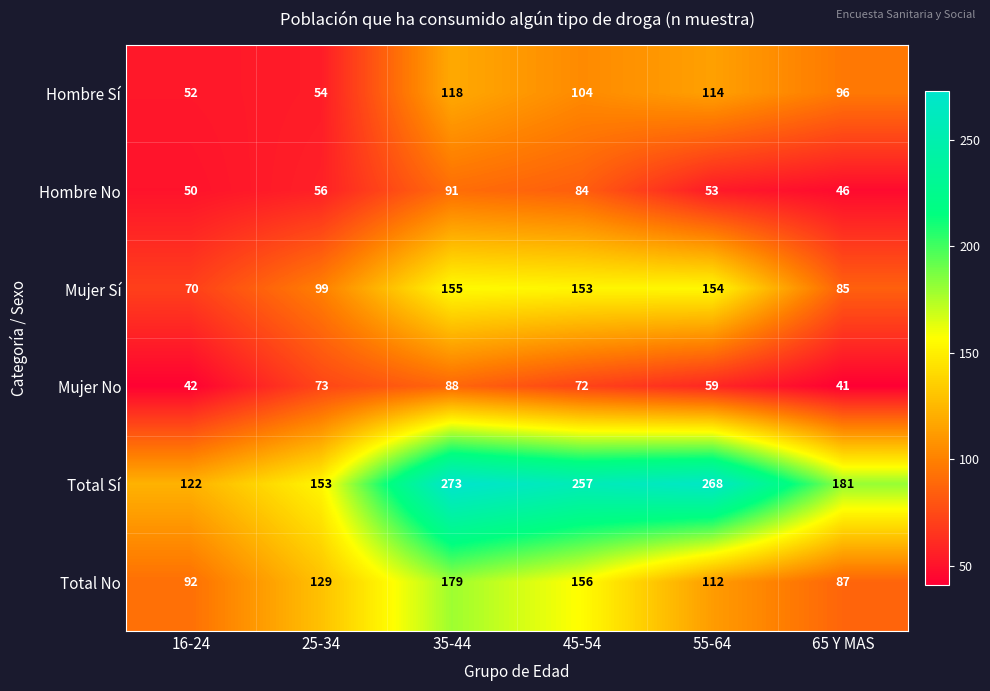

At which label is Total Sí closest to 197?

65 Y MAS